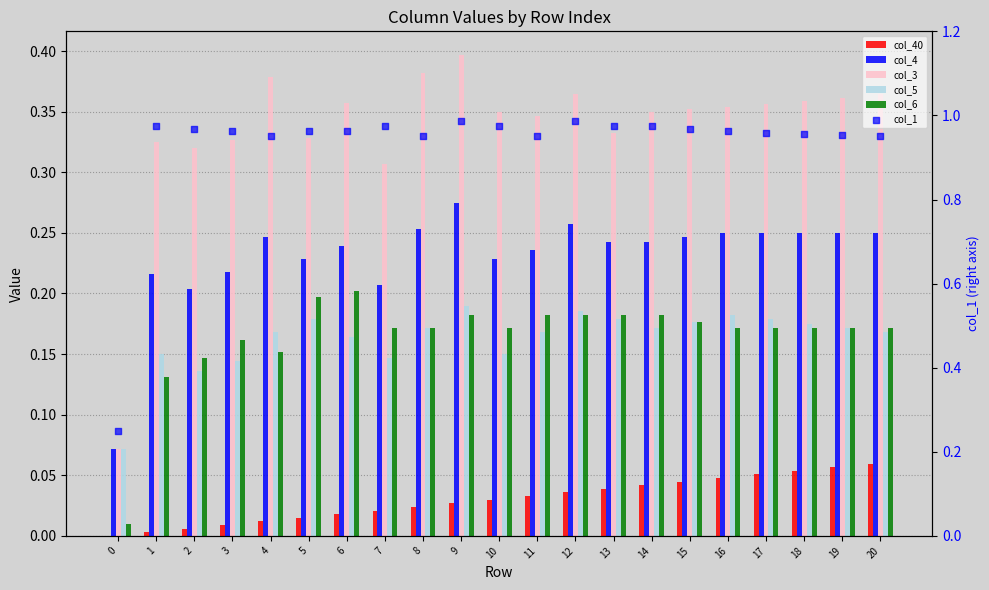

What are all the series names shown in the legend?

col_40, col_4, col_3, col_5, col_6, col_1